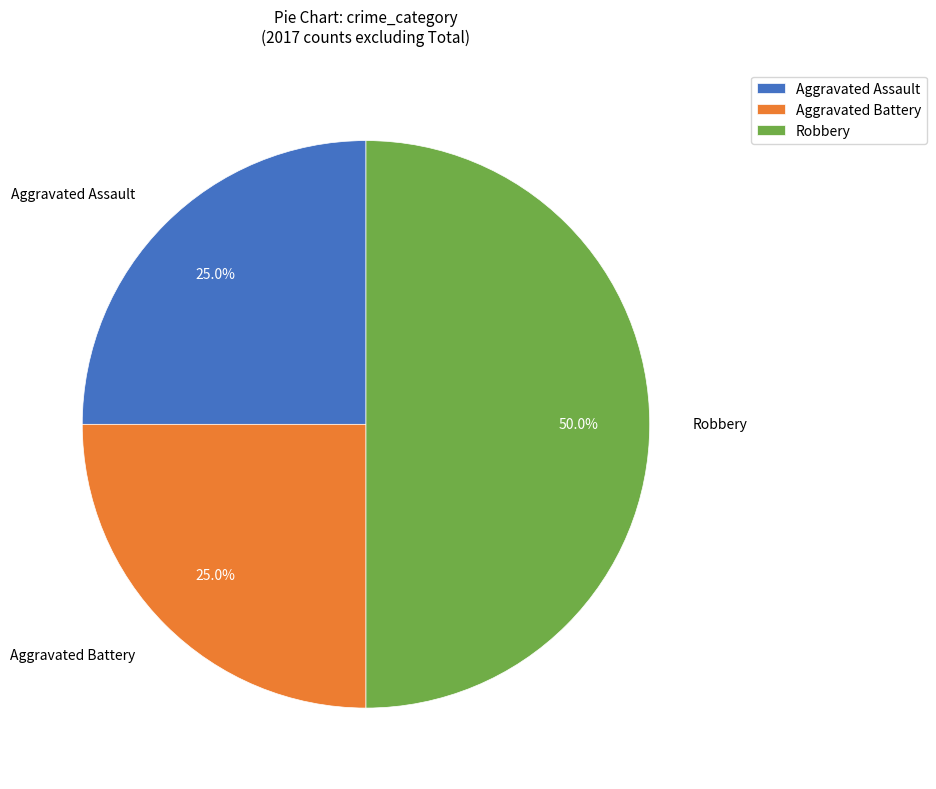

What is the largest slice in the pie chart?

Robbery